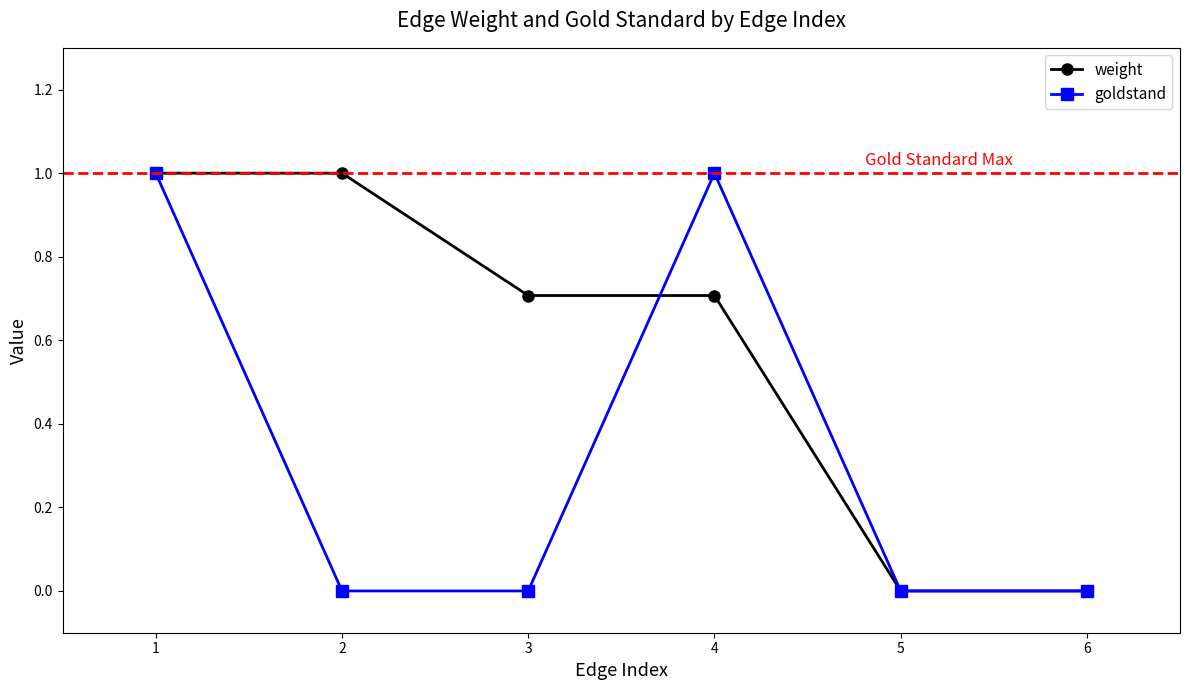

What is the difference between the maximum and minimum values in the goldstand series?

1.0